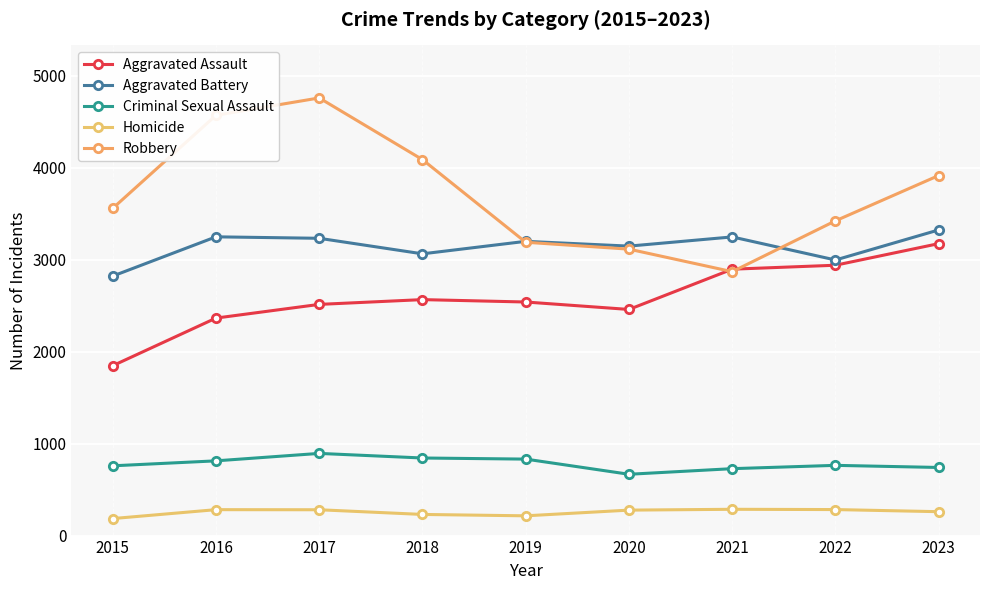

Is the value of Robbery at 2019 greater than the value of Criminal Sexual Assault at 2020?

Yes